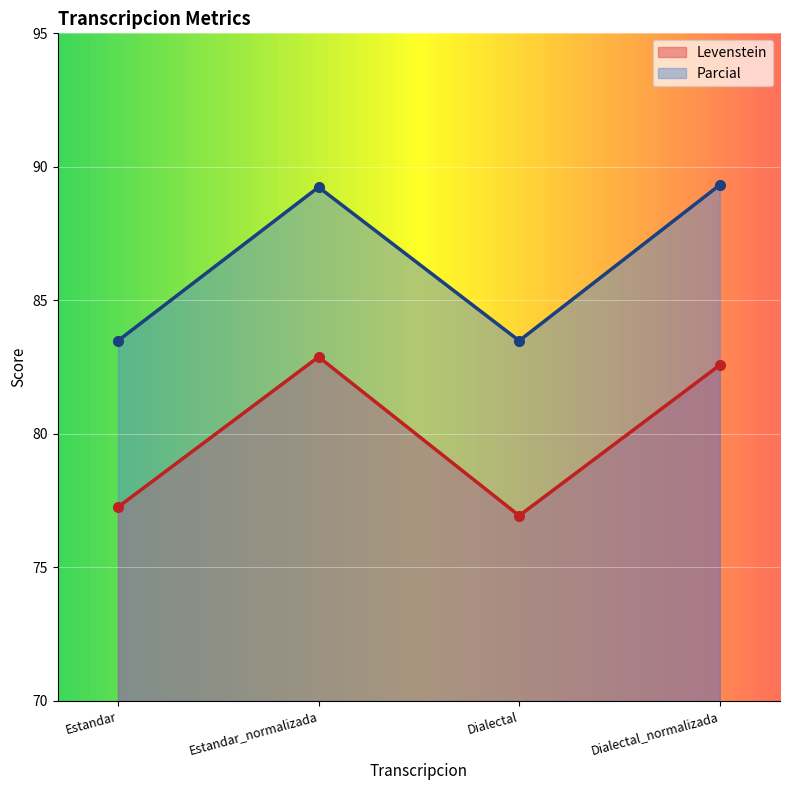

What is the lowest value of the Parcial series?

83.5